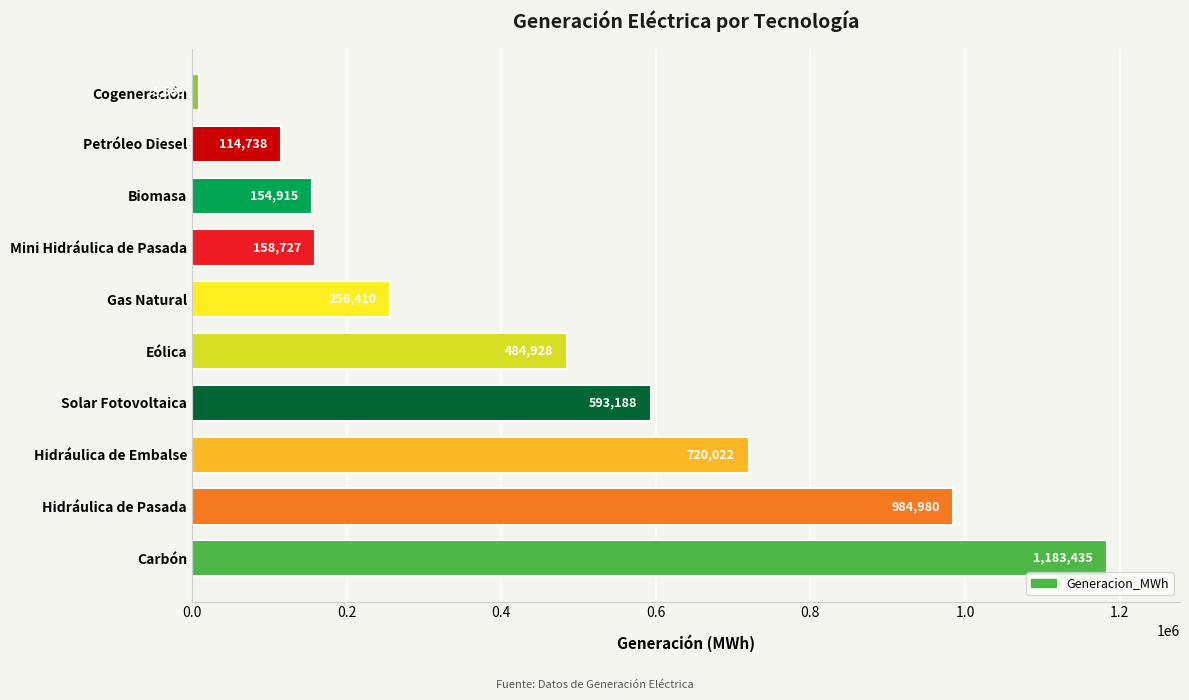

What is the sum of all values?

4660032.0